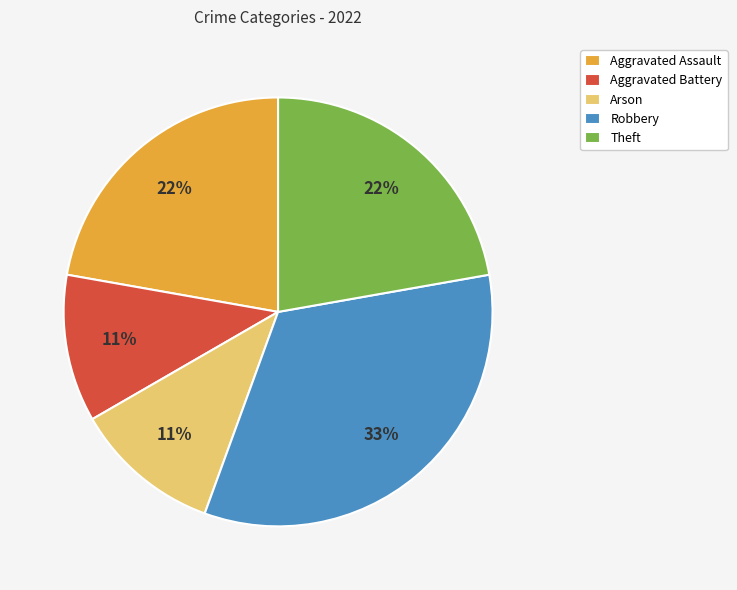

Which slice is the largest?

Robbery